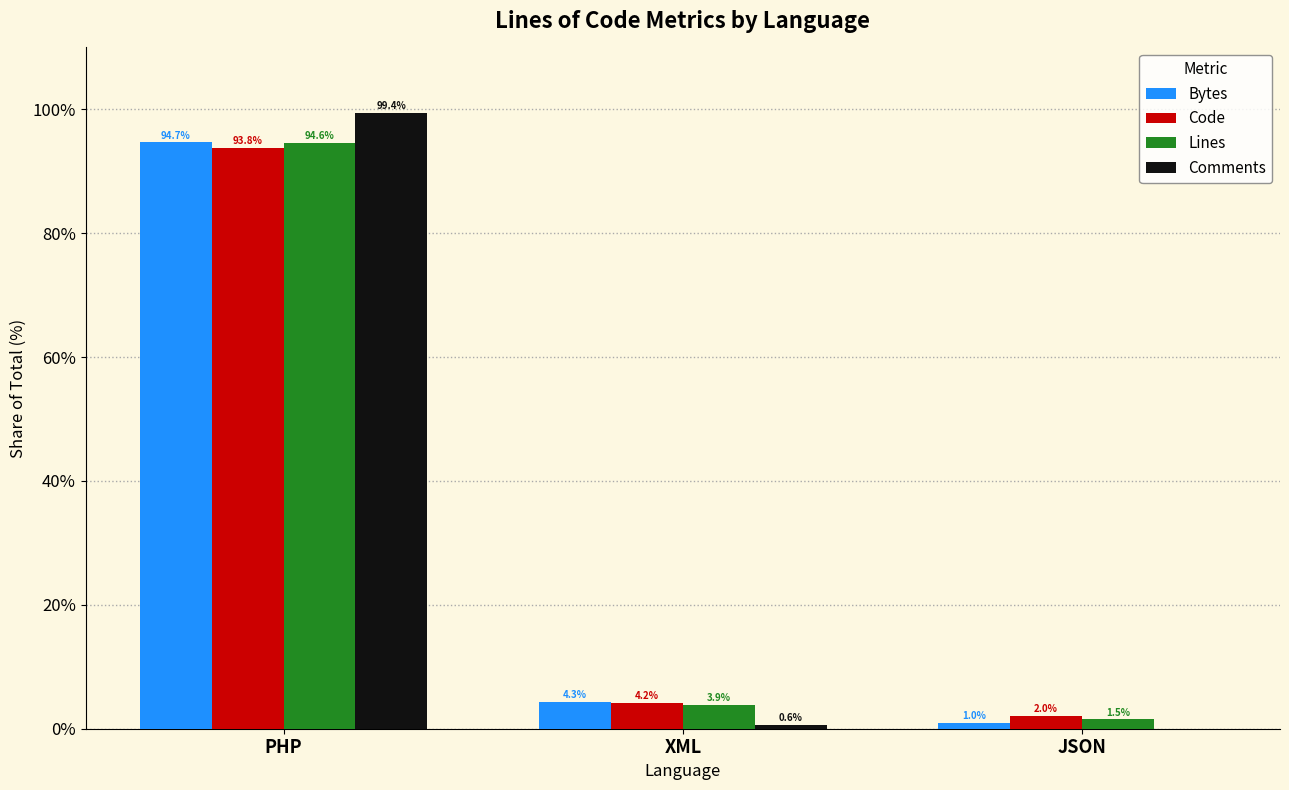

Where is Code nearest to the value 47?

XML